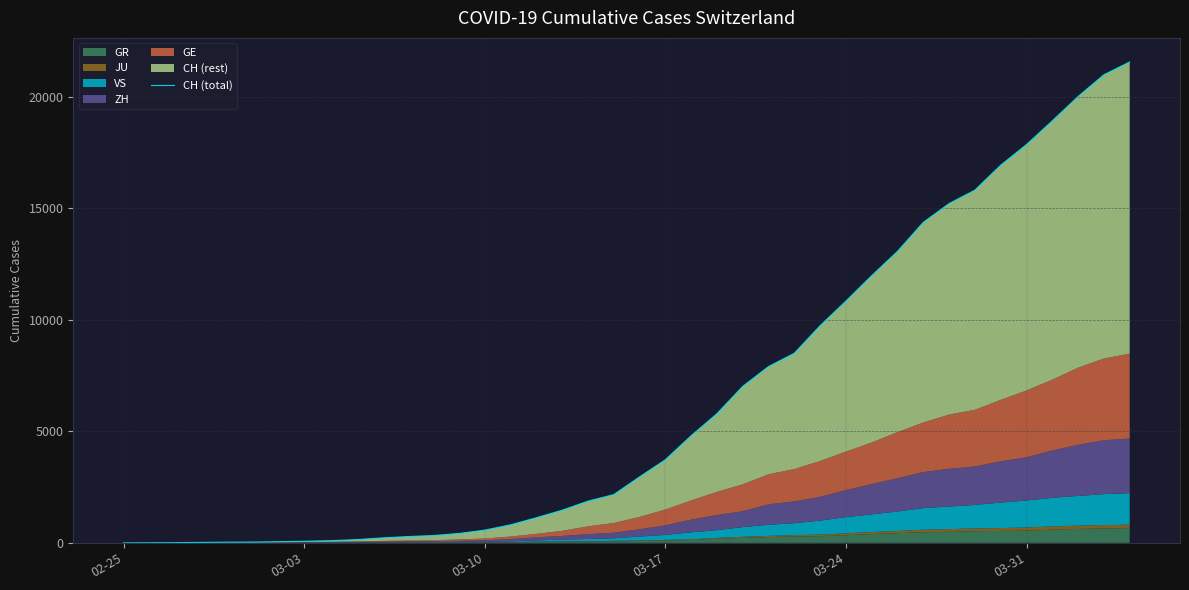

Reading left to right, what are all the values shown in this chart?

0	4	8	20	30	36	50	69	97	142	219	280	327	419	570	807	1125	1463	1869	2164	2958	3726	4805	5792	7019	7909	8503	9742	10845	11985	13076	14379	15220	15822	16942	17867	18930	20022	20998	21574